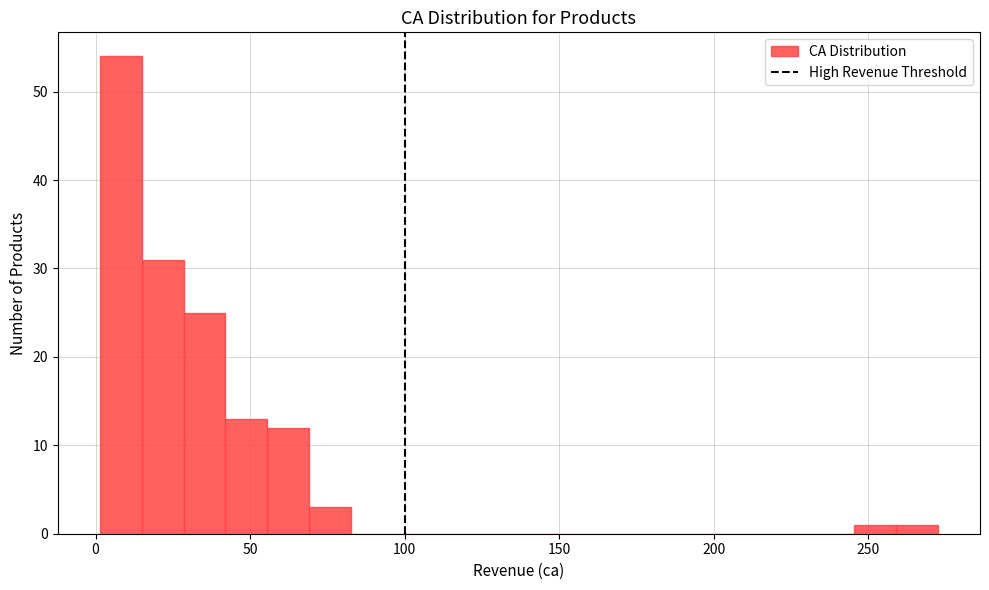

Around what value on the x-axis is the tallest bar? Give the approximate position of its centre, as read against the axis.

10